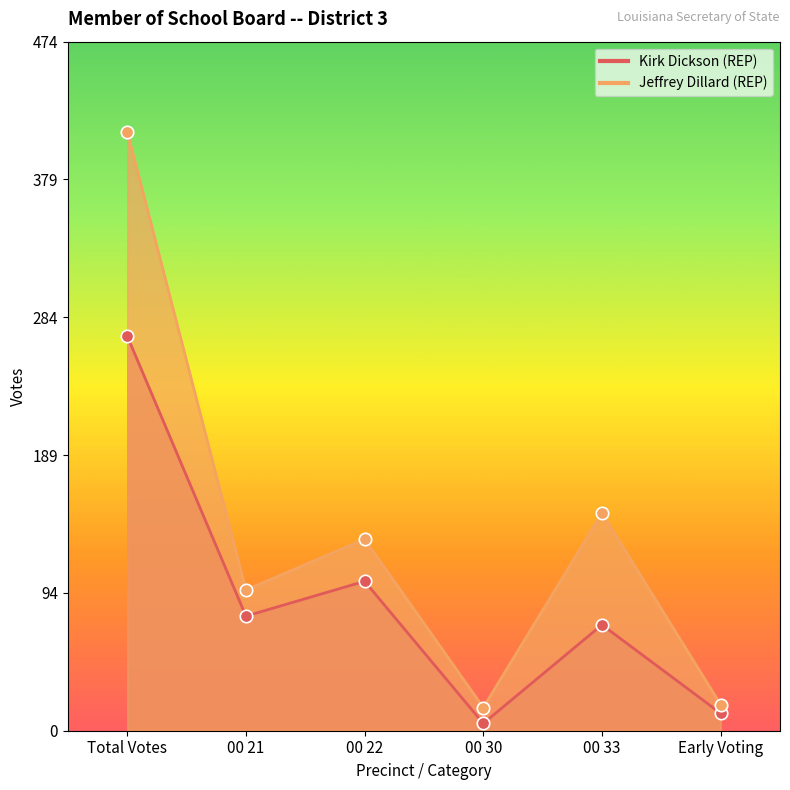

Which series has the largest total across all categories?

Jeffrey Dillard (REP)